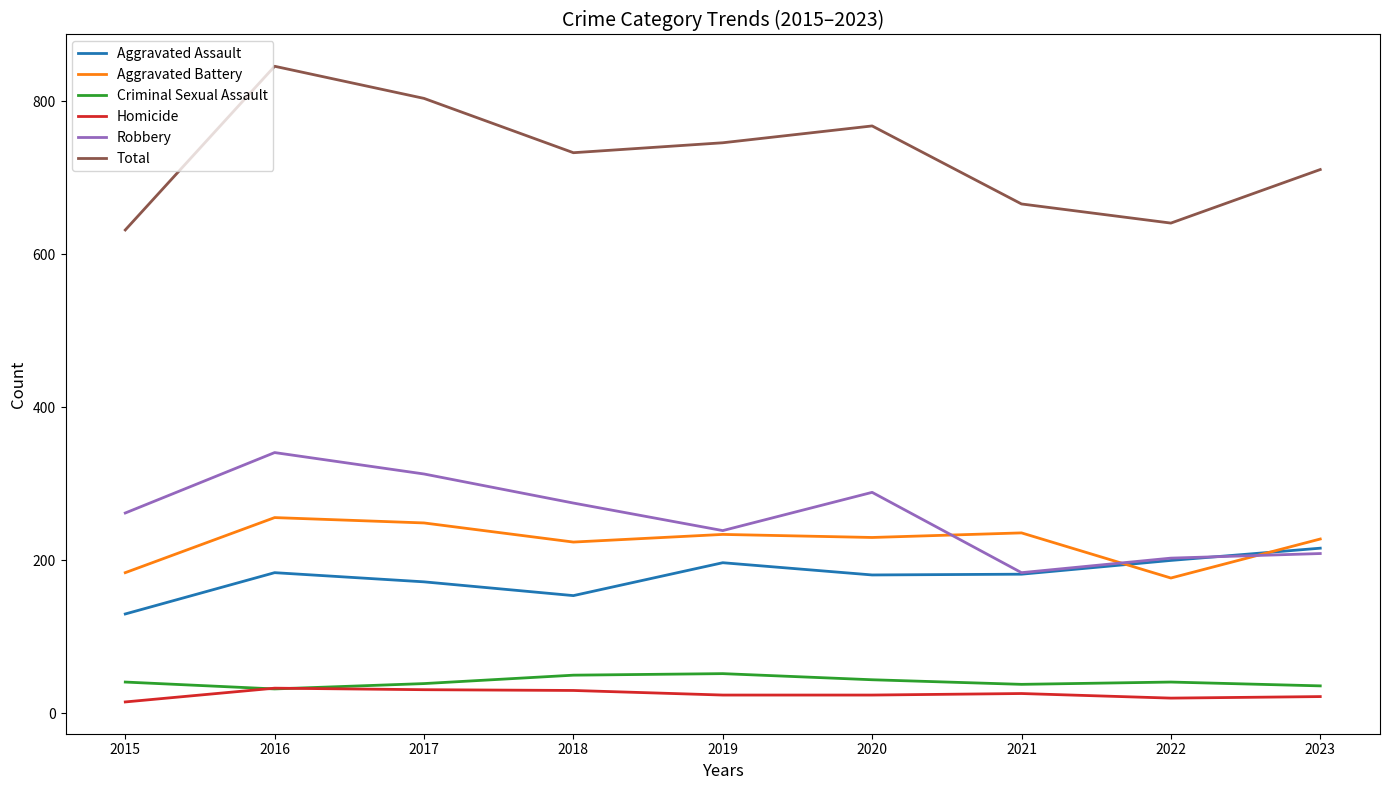

Is it true that Aggravated Battery equals 78 at 2021?

False